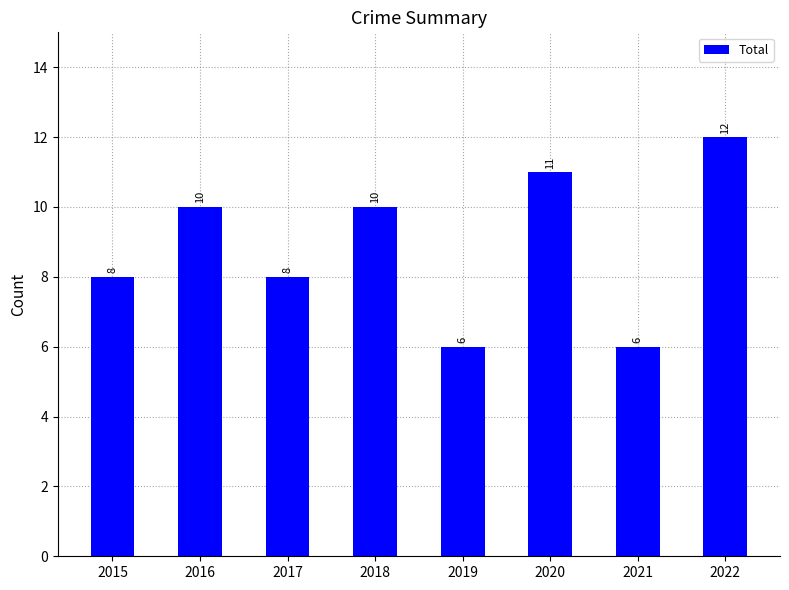

How many values are below 10?

4